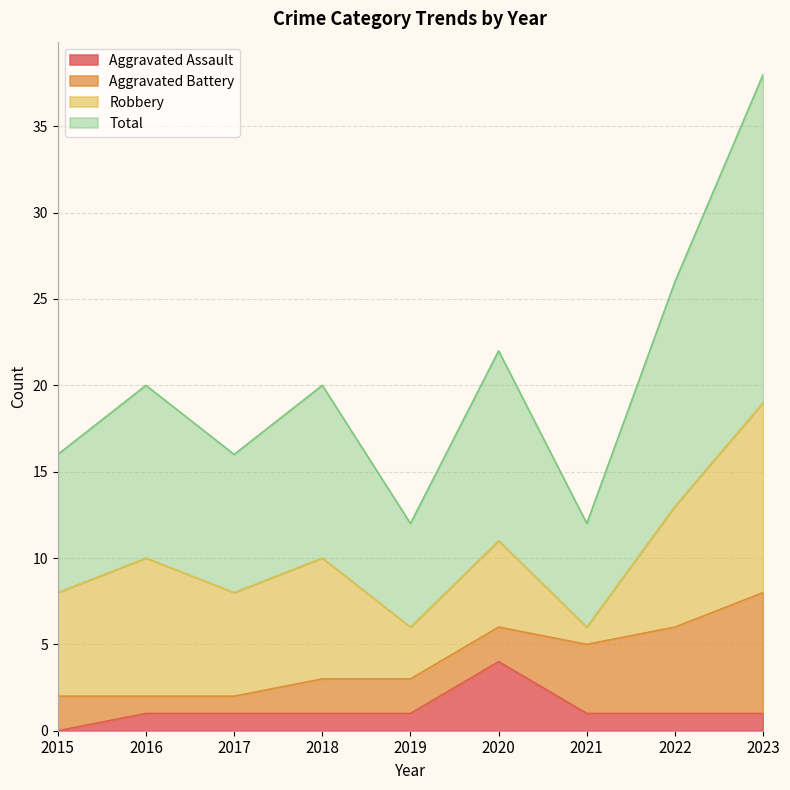

What are all the series names shown in the legend?

Aggravated Assault, Aggravated Battery, Robbery, Total